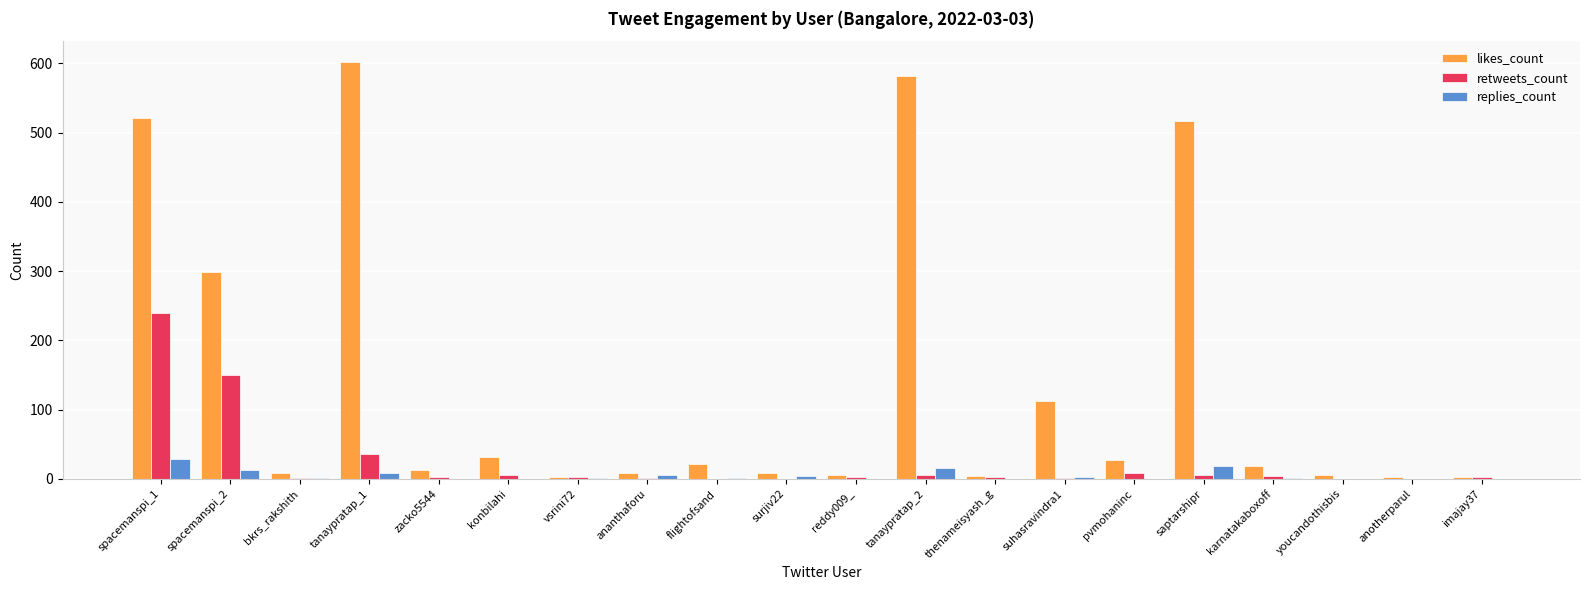

Which series has the largest total across all categories?

likes_count